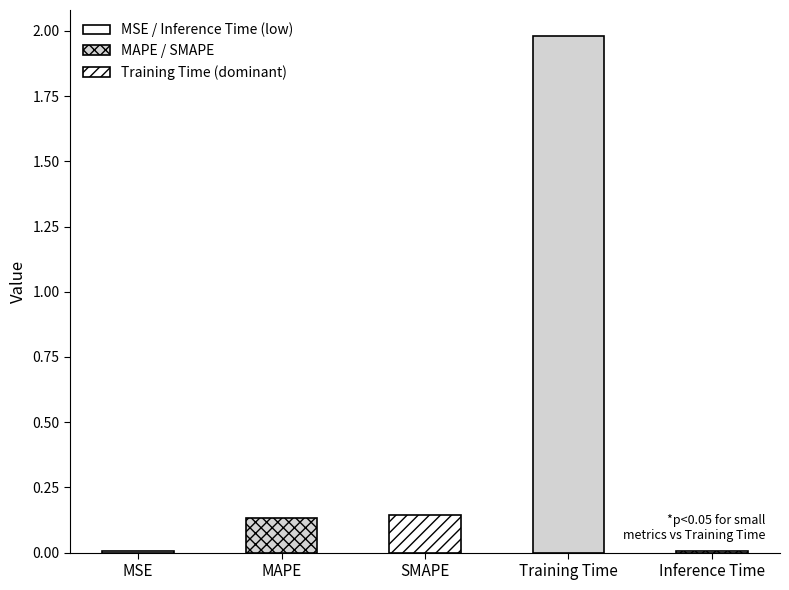

Is it true that the value at Inference Time is 0.0?

True